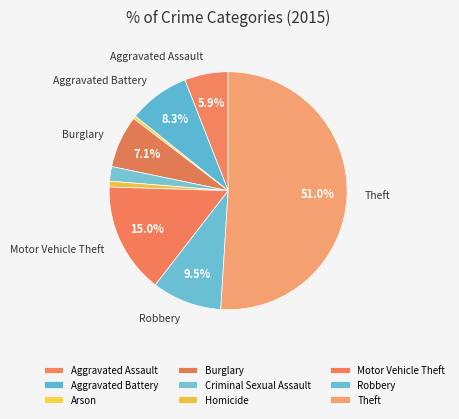

What percentage is the Robbery slice, to the nearest percent?

9%